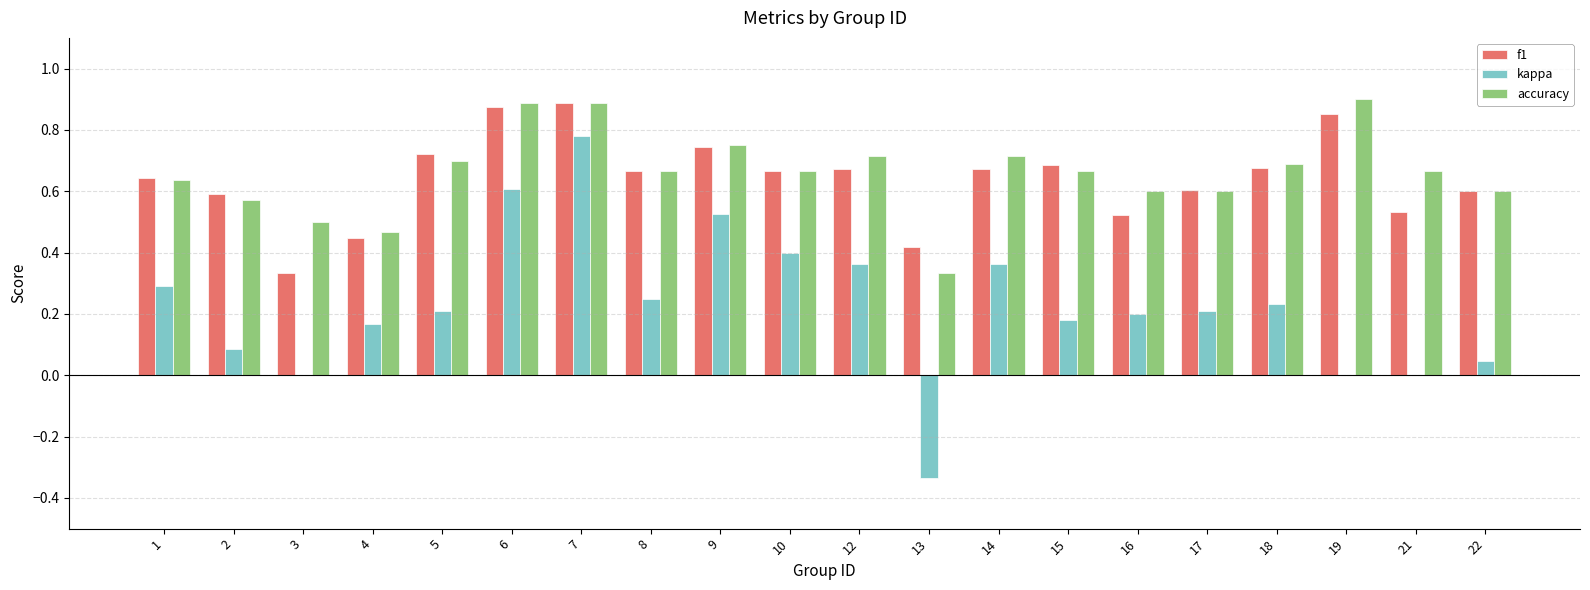

What is the sum of the accuracy values at 17 and 22?

1.2